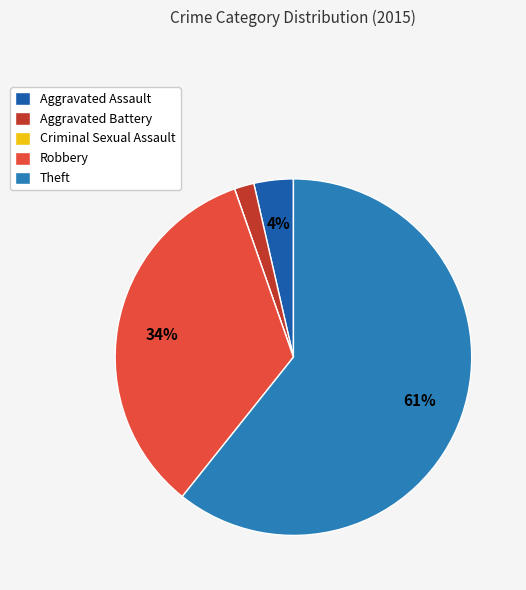

Count the number of slices in the pie.

5